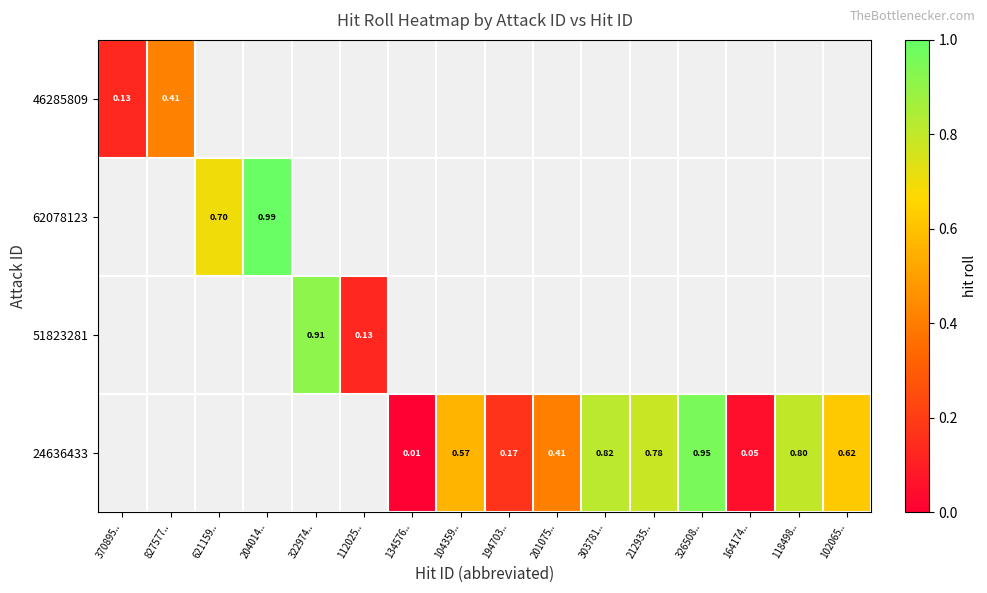

Which series changed the most between 194703.. and 201075..?

24636433